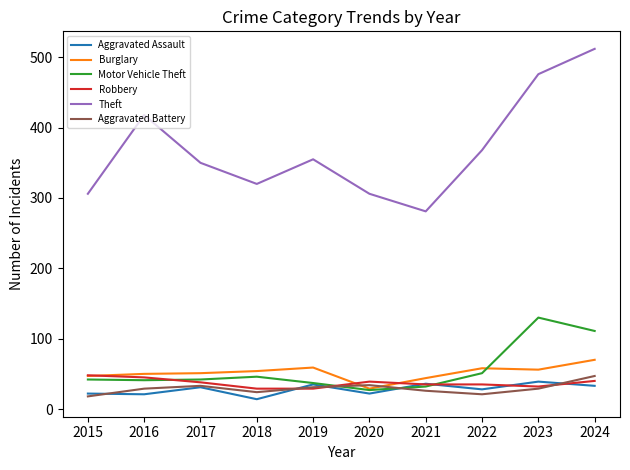

What is the total value across all series at 2017?

545